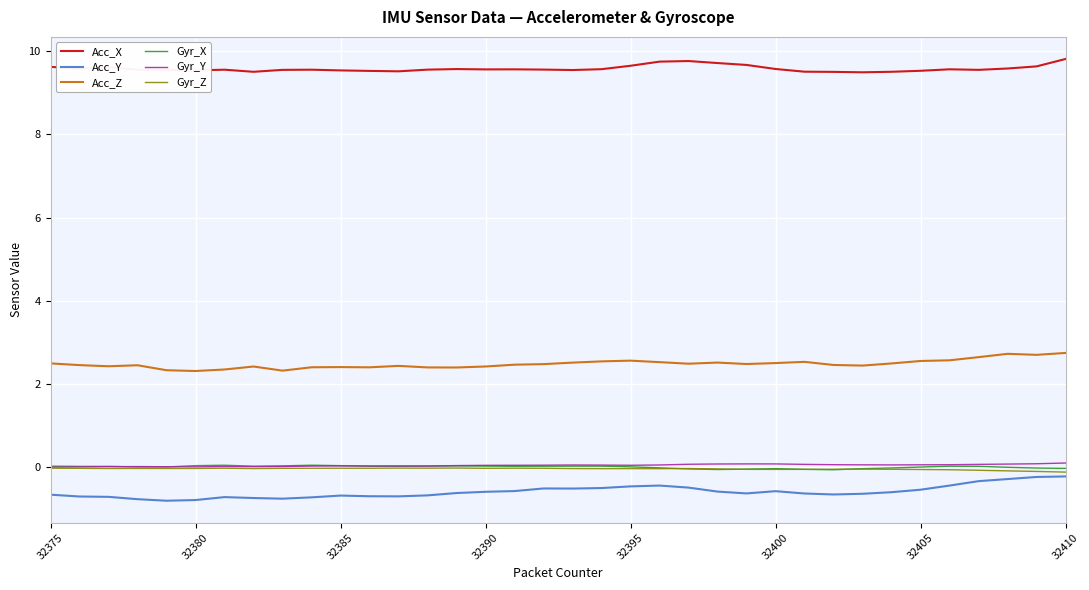

True or false: Acc_X and Gyr_Z cross at least once.

False